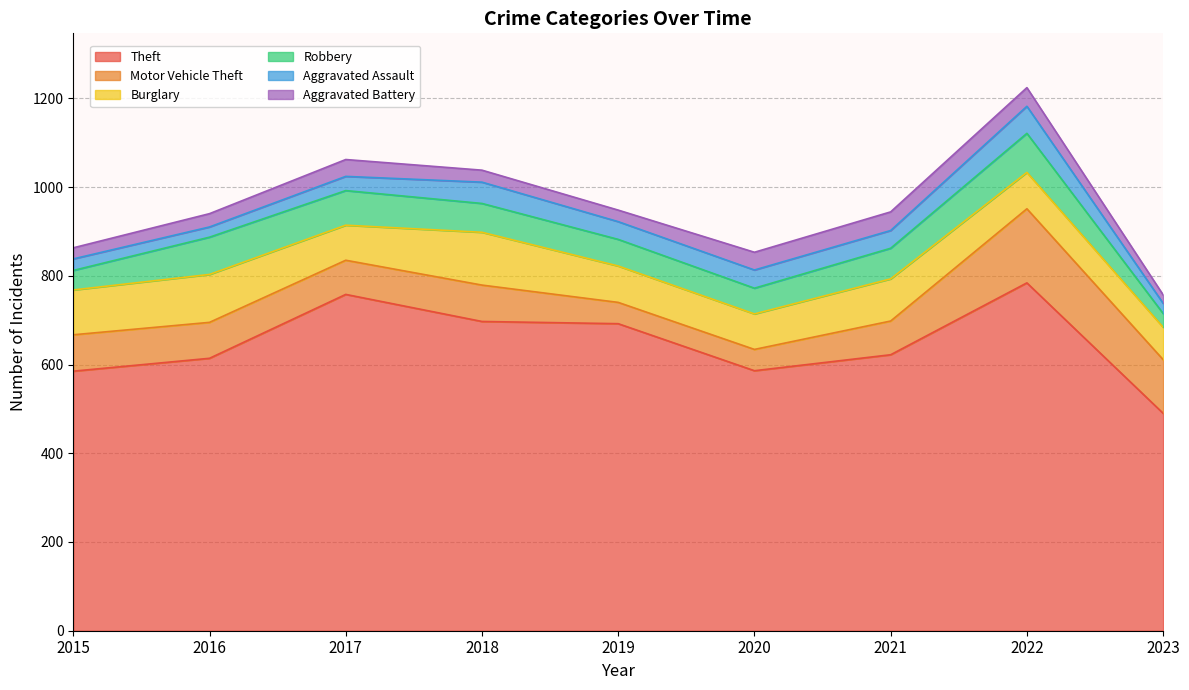

At which category is the sum across all series the highest?

2022